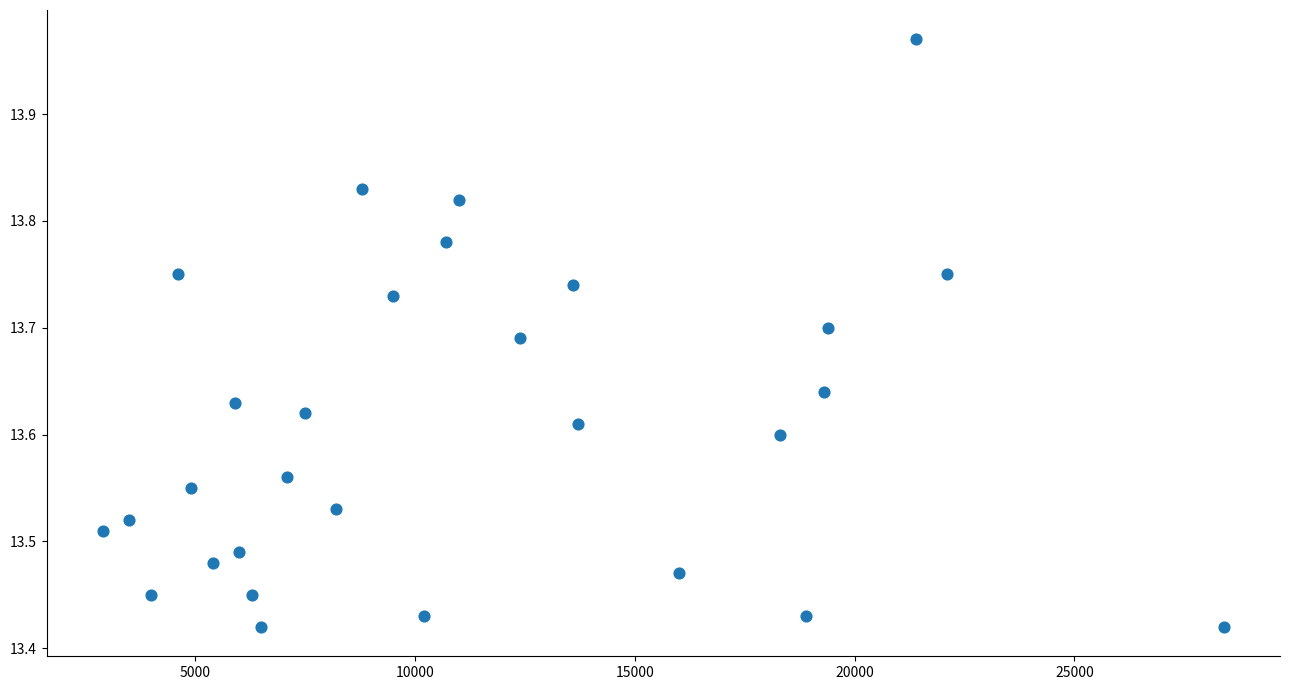

What is the range of X values (max minus min)?

25500.0